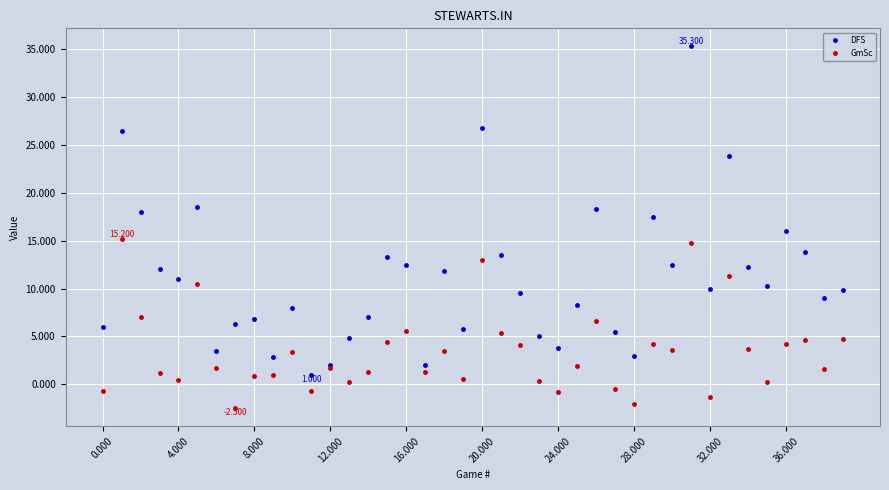

What is the maximum value shown in the chart?

35.3